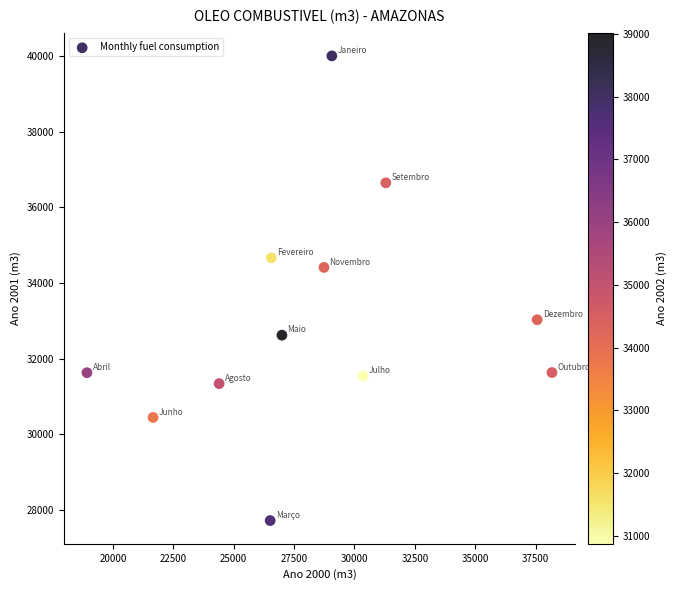

What is the range of X values (max minus min)?

19252.0